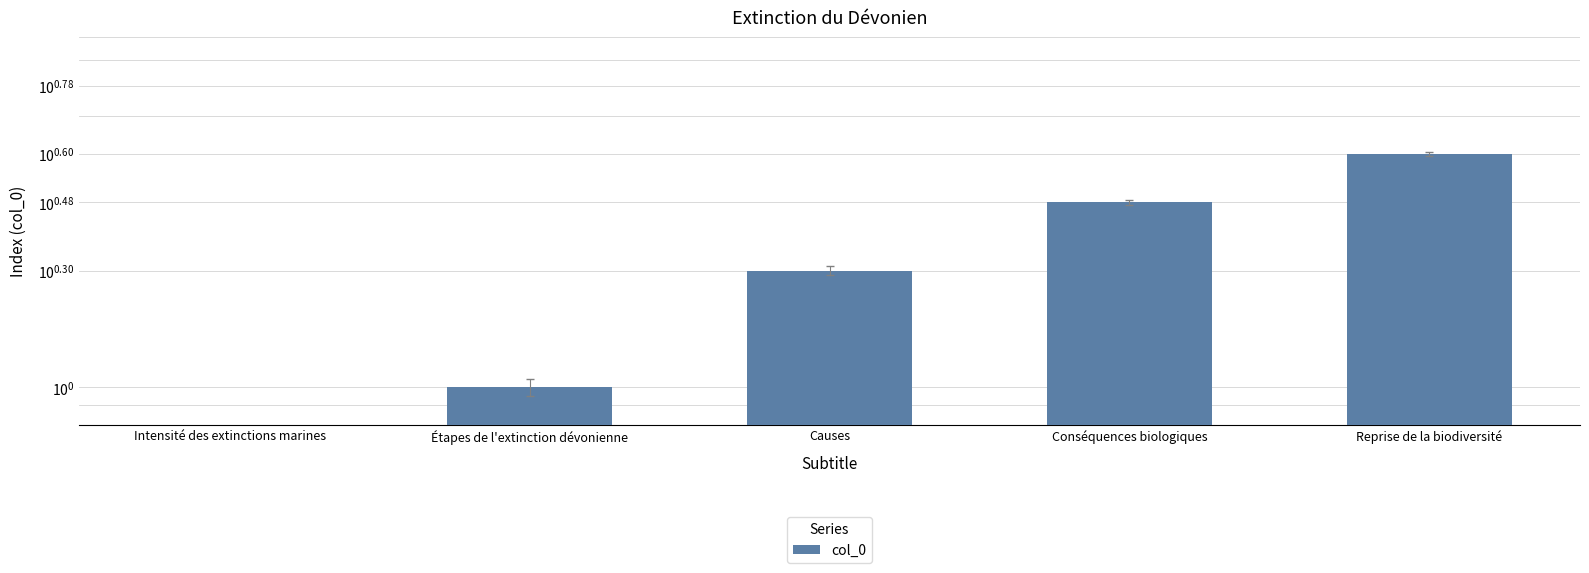

What is the value of the 2nd bar from the left?

1